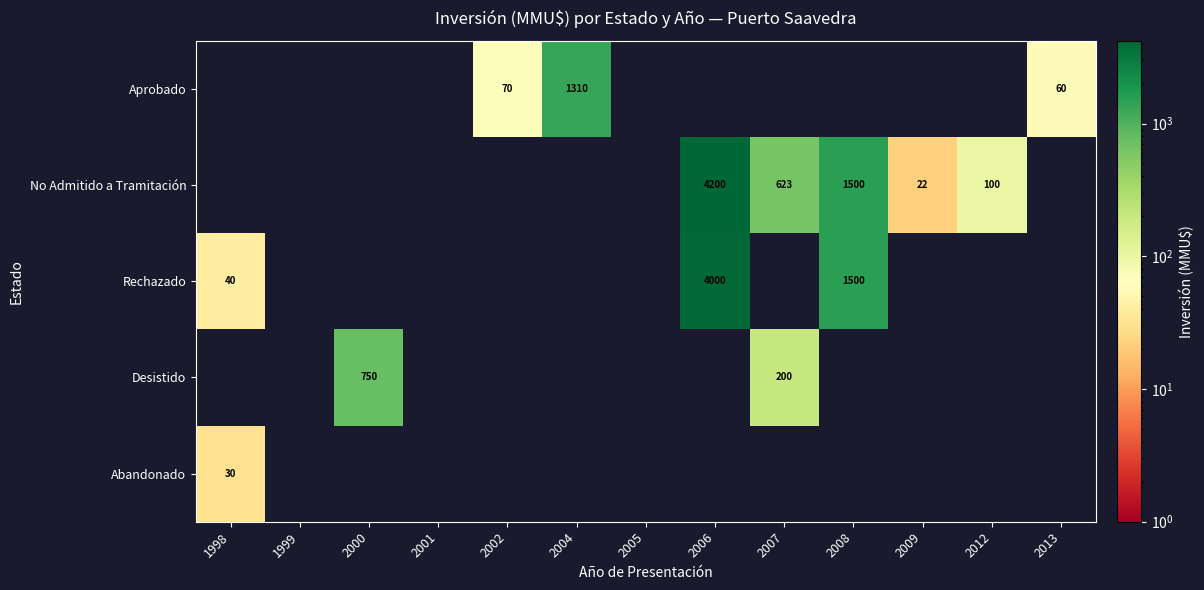

Is it true that Aprobado equals 17 at 2002?

False